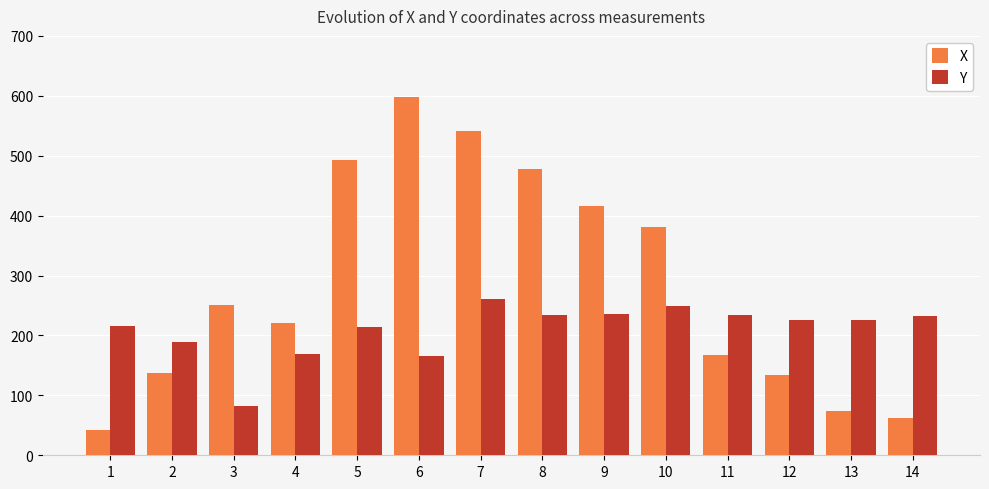

True or false: Y has a value of 226.5 at 13.

True